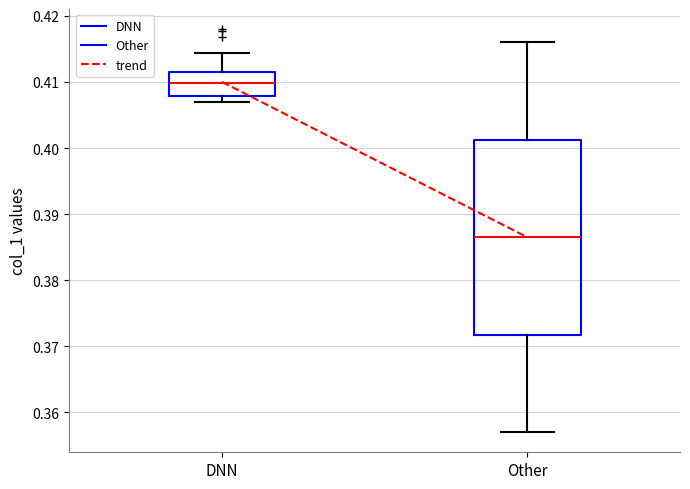

Reading left to right, read every box against the y-axis: the position of its median line, the range the box covers, and the ends of its whiskers. The values are not printed on the chart, so give them approximately, as read against the axis.

DNN: median 0.410, box 0.408 to 0.411, whiskers 0.407 to 0.414
Other: median 0.387, box 0.372 to 0.401, whiskers 0.357 to 0.416